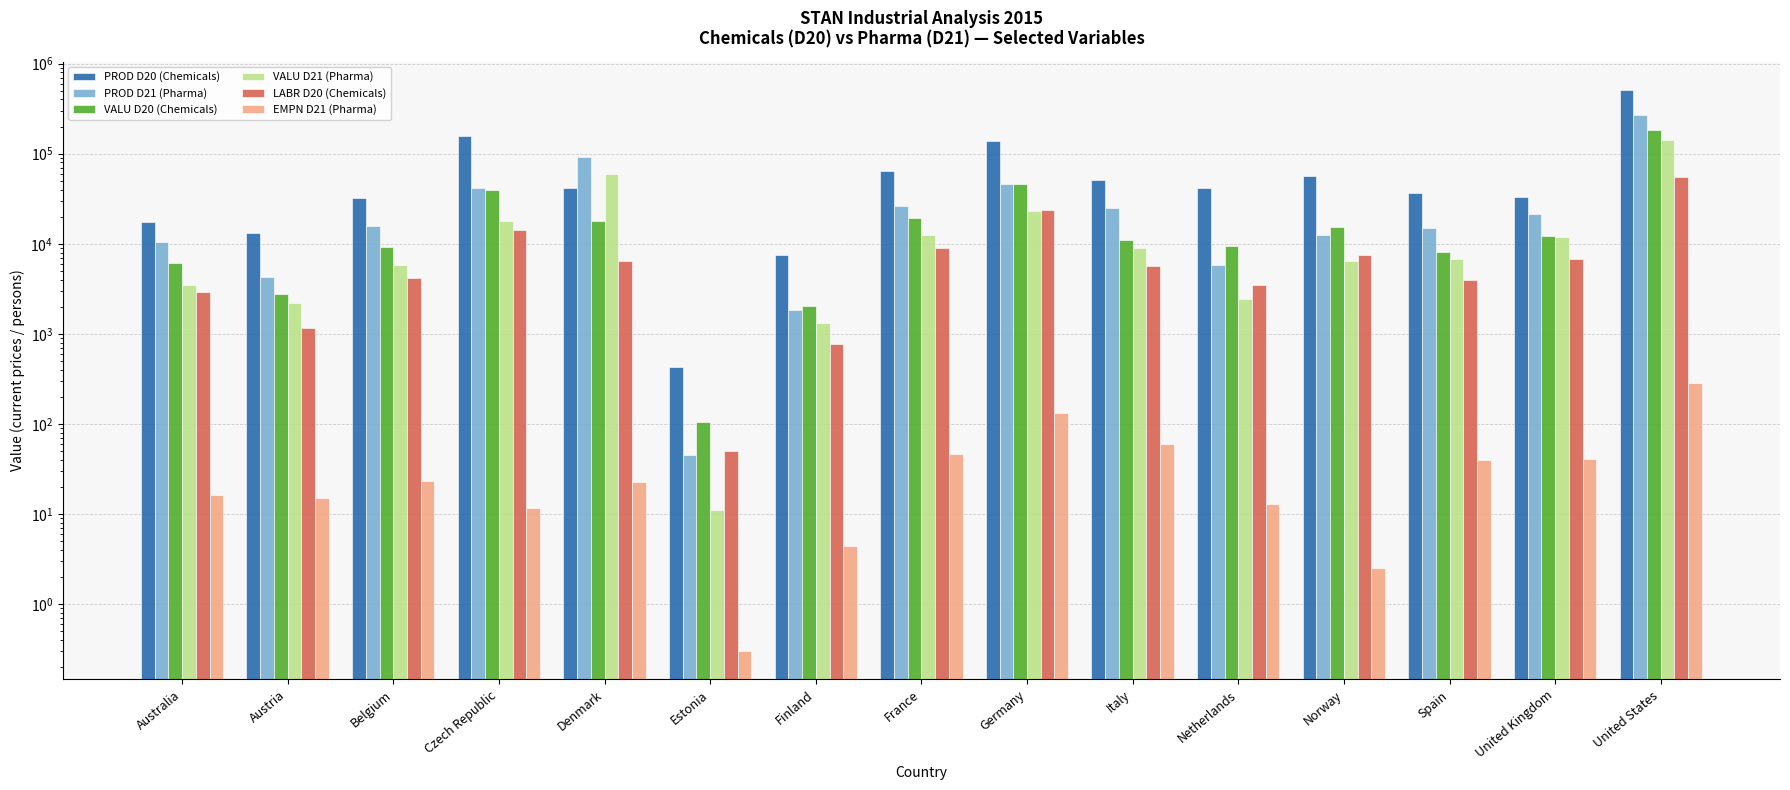

Rank the series at Denmark from highest to lowest value.

PROD D21 (Pharma), VALU D21 (Pharma), PROD D20 (Chemicals), VALU D20 (Chemicals), LABR D20 (Chemicals), EMPN D21 (Pharma)